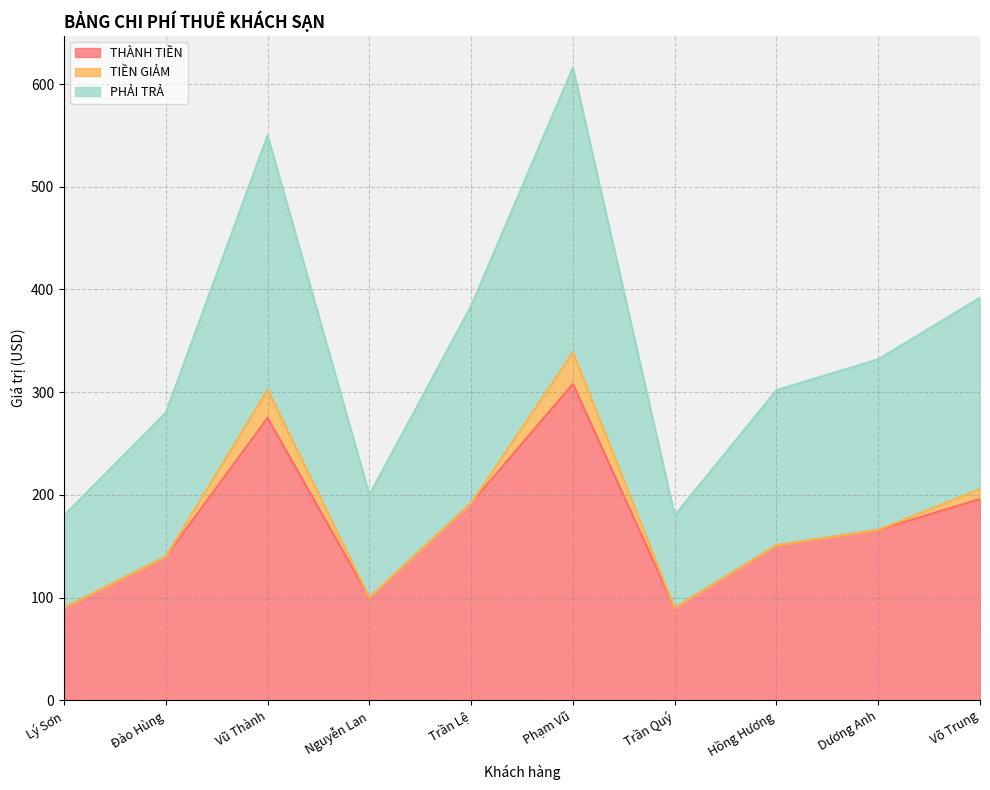

What is the label of the 7th point from the left?

Trần Quý